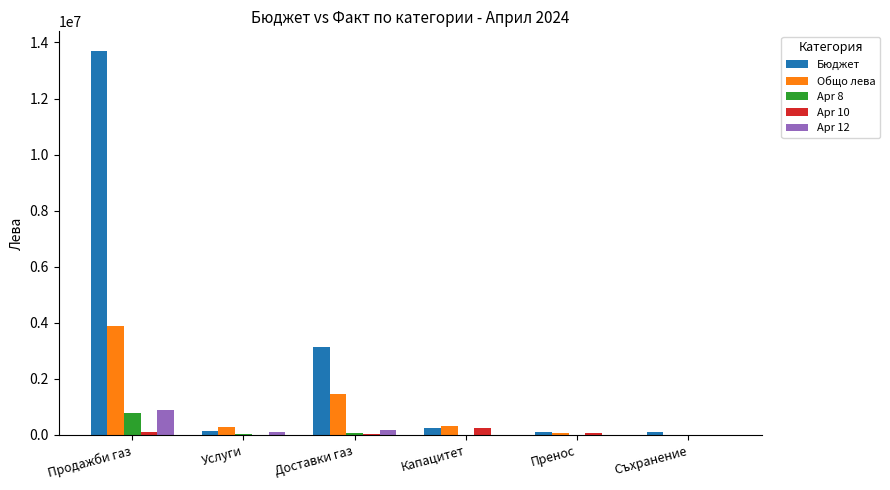

How many values in the Apr 10 series exceed 72774?

3